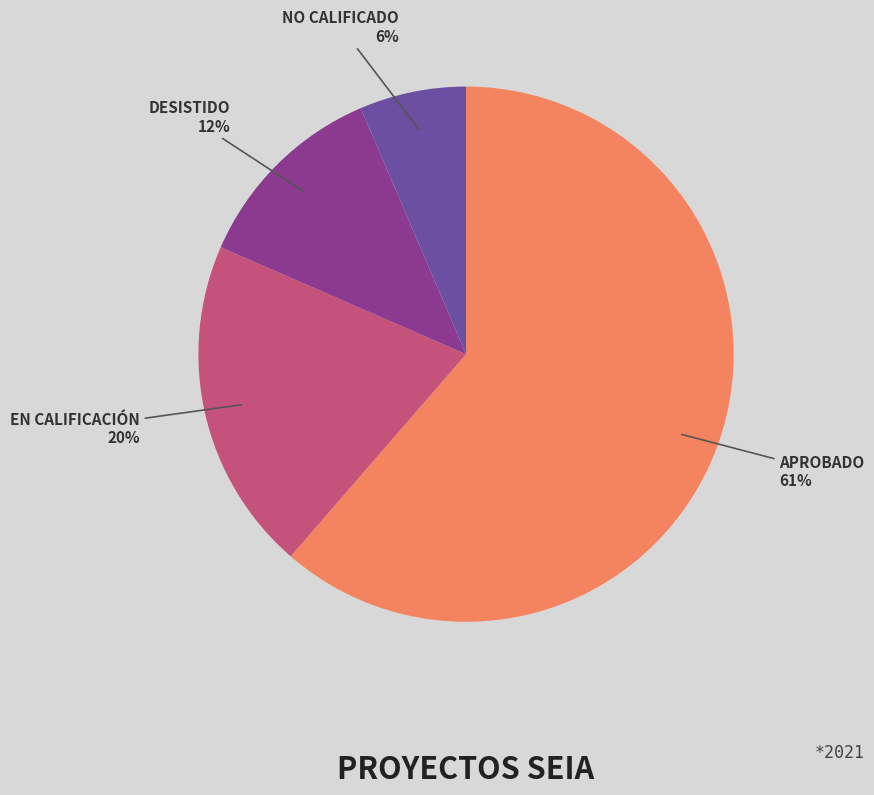

Is there any slice that represents more than half of the pie?

Yes